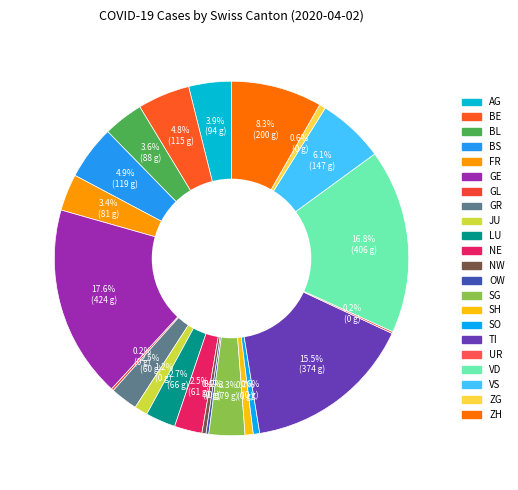

Count the number of slices in the pie.

22